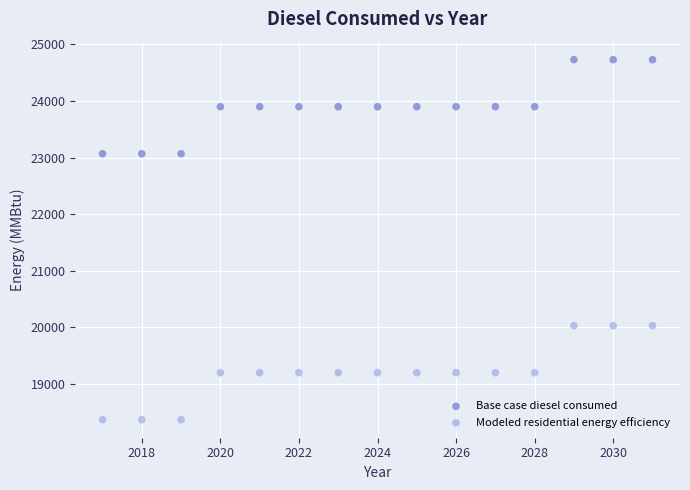

What is the X range (max minus min) for the scatter plot?

14.0